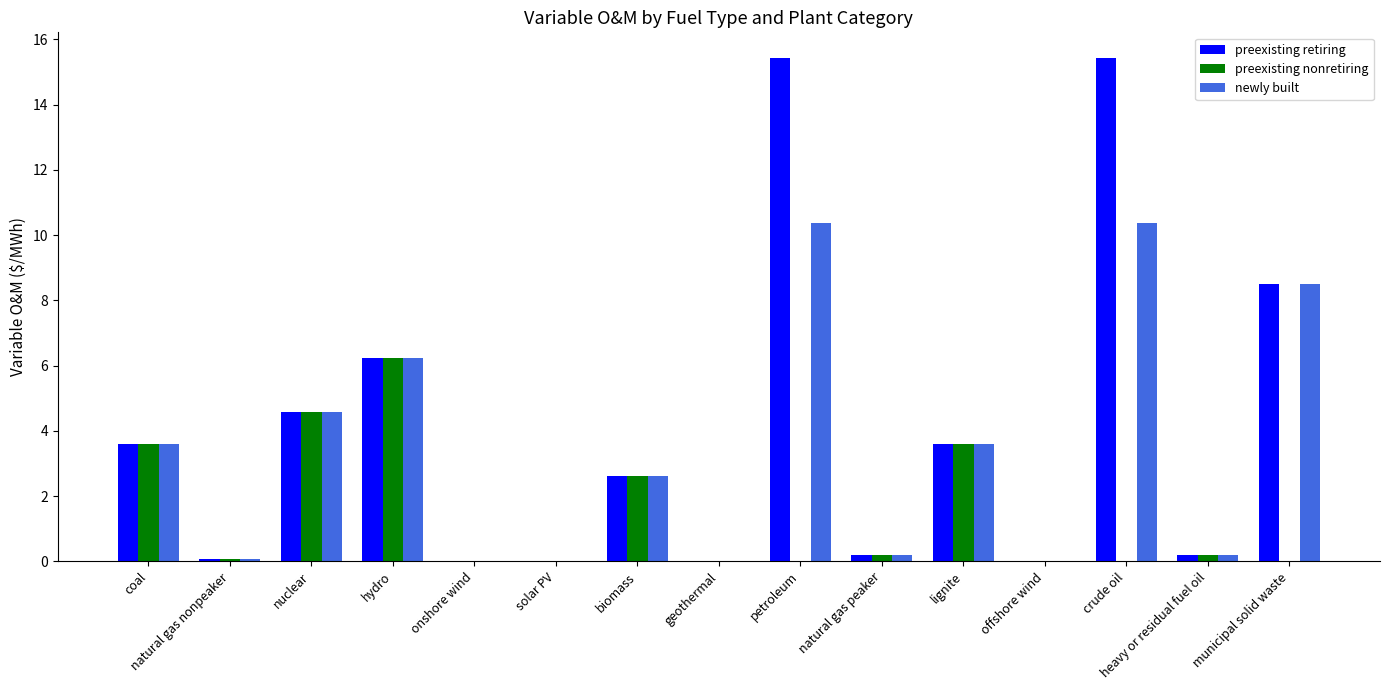

What is the maximum value for newly built?

10.4